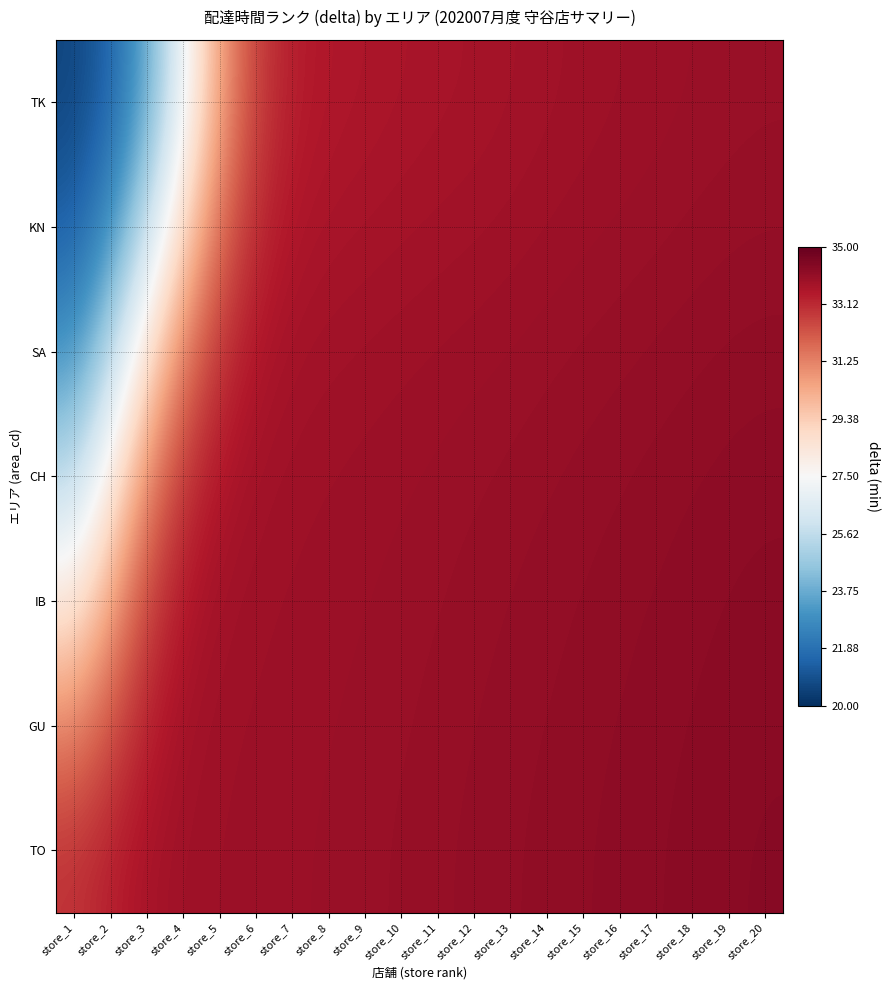

Which label corresponds to the smallest value in the chart?

store_1